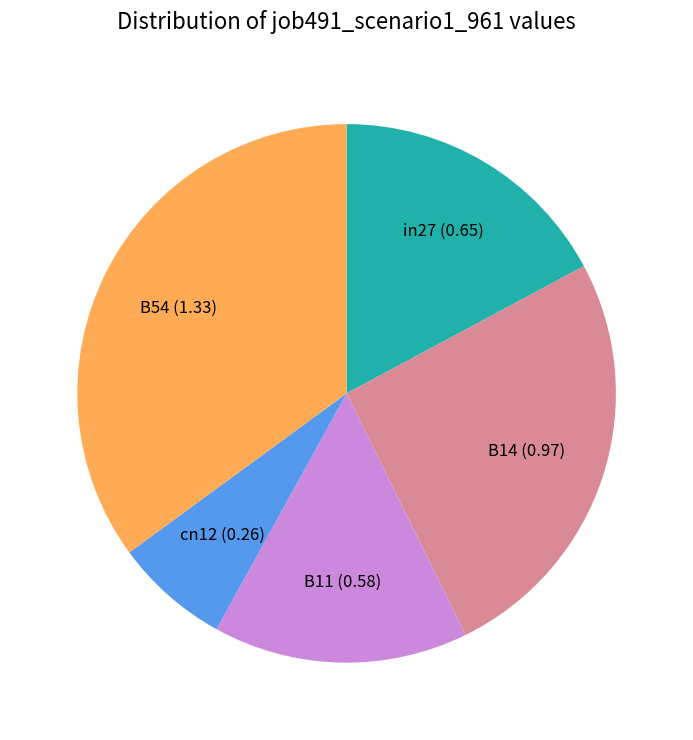

Is there any slice that represents more than half of the pie?

No